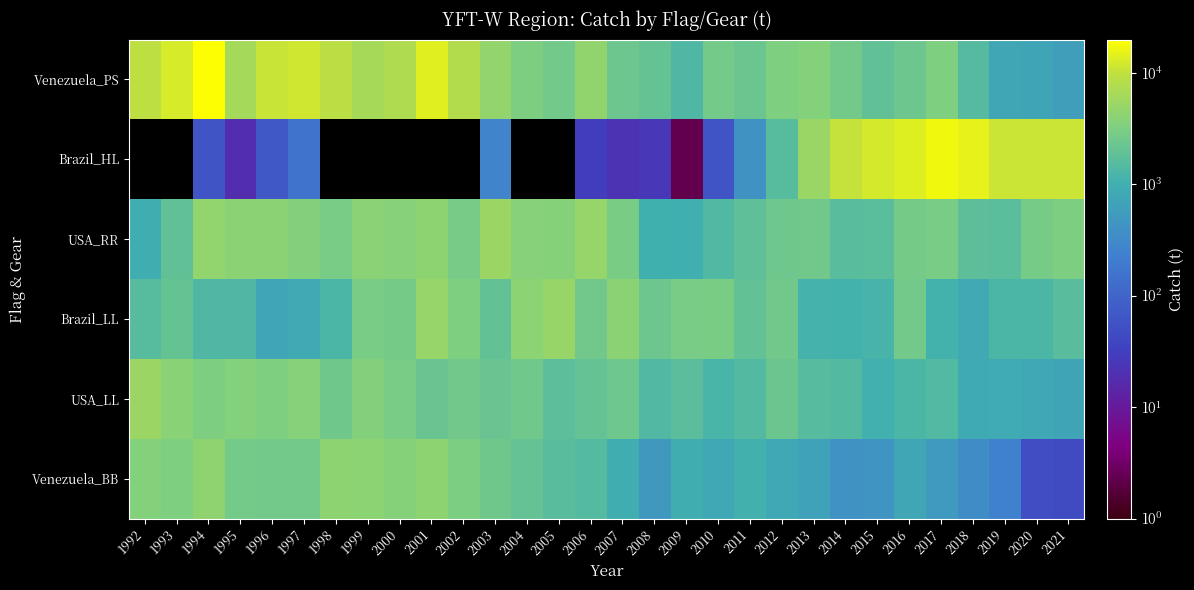

Which has a higher value, 2011 or 1996?

1996